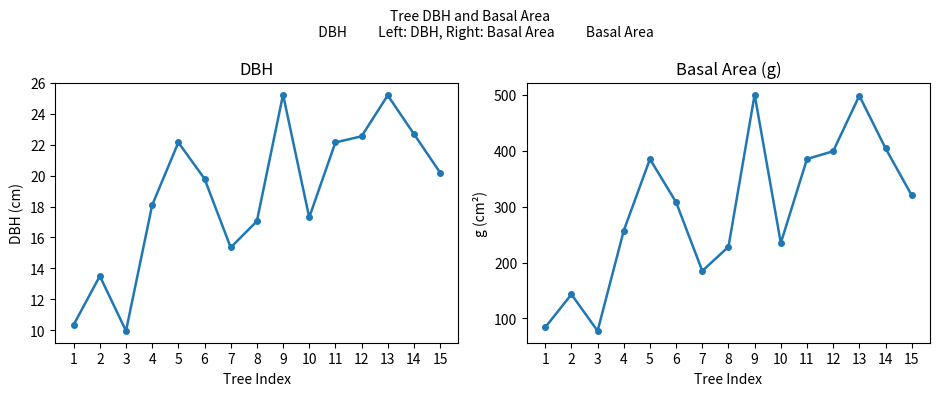

At which category does the chart reach its minimum across all series?

3